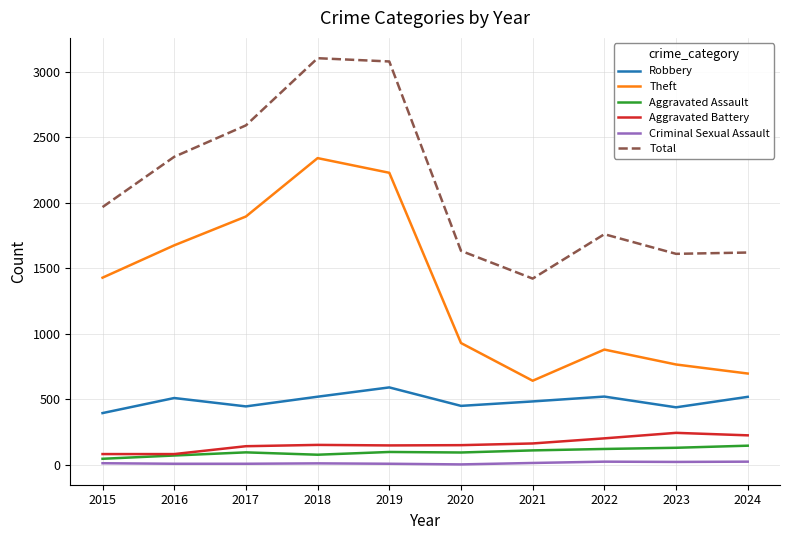

Which series has the largest range (max minus min)?

Theft